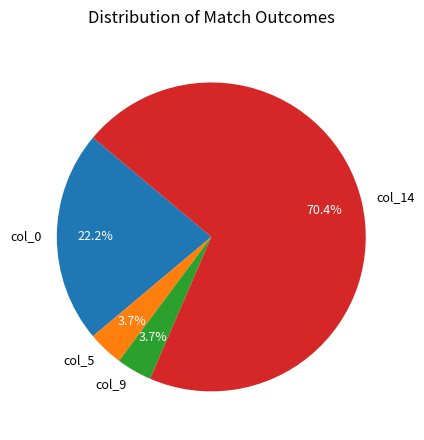

Do col_5 and col_9 together represent more than half of the pie?

No